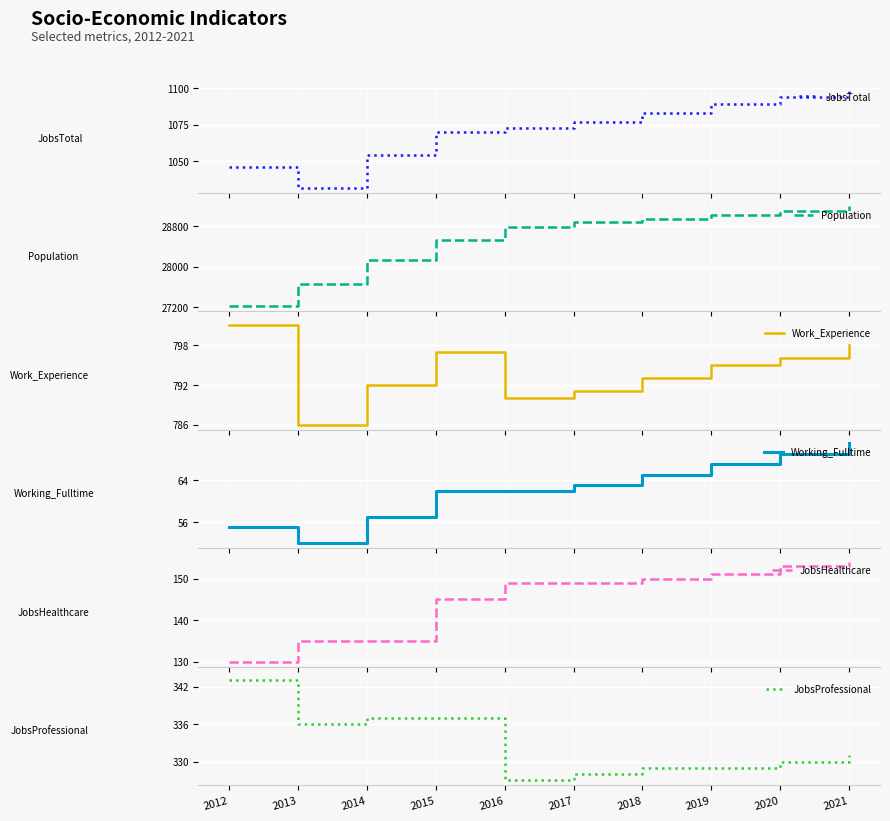

Reading right to left, extract all data points from this chart.

JobsTotal: 2021=1100	2020=1094	2019=1089	2018=1083	2017=1077	2016=1073	2015=1070	2014=1054	2013=1032	2012=1046
Population: 2021=29190	2020=29110	2019=29030	2018=28951	2017=28873	2016=28786	2015=28520	2014=28136	2013=27659	2012=27215
Work_Experience: 2021=798	2020=796	2019=795	2018=793	2017=791	2016=790	2015=797	2014=792	2013=786	2012=801
Working_Fulltime: 2021=71	2020=69	2019=67	2018=65	2017=63	2016=62	2015=62	2014=57	2013=52	2012=55
JobsHealthcare: 2021=154	2020=153	2019=151	2018=150	2017=149	2016=149	2015=145	2014=135	2013=135	2012=130
JobsProfessional: 2021=331	2020=330	2019=329	2018=329	2017=328	2016=327	2015=337	2014=337	2013=336	2012=343